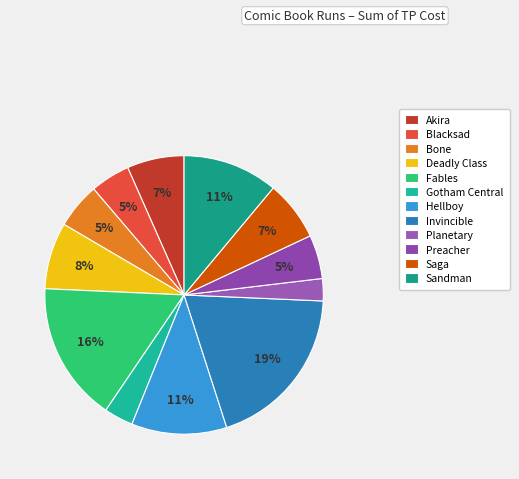

To the nearest percent, what is the average slice percentage?

8%